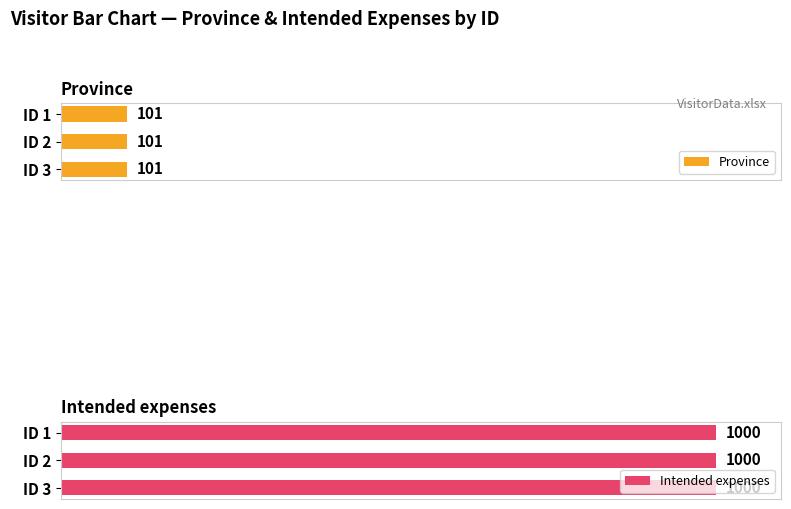

The value of Province at 3 is 68. True or false?

False